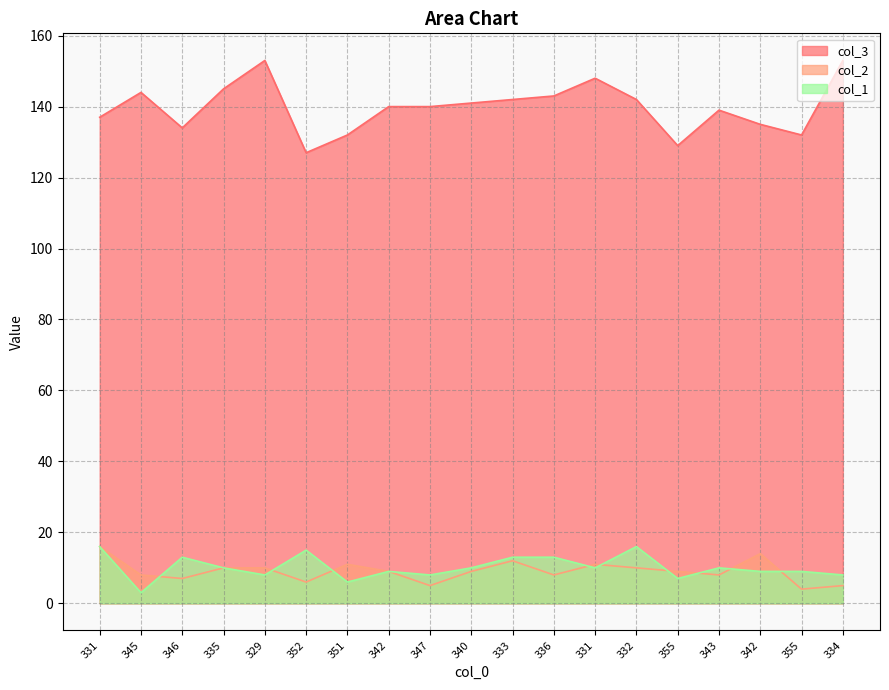

Which series changed the most between 329 and 340?

col_3